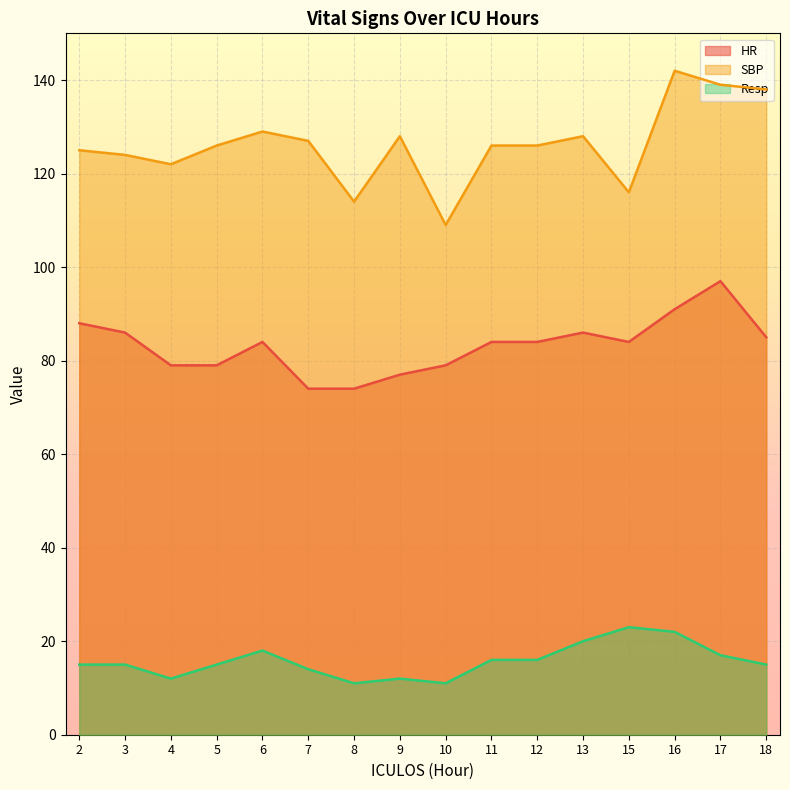

How many series are shown in this chart?

3